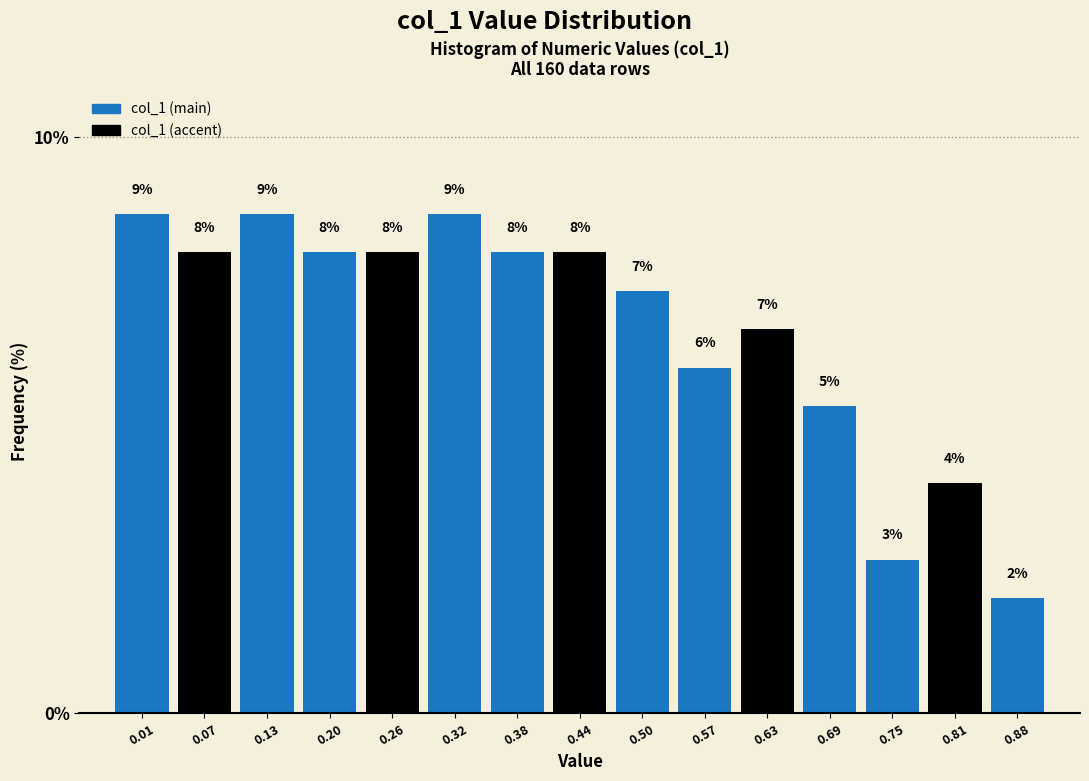

The value at 0.50 is 3.2. True or false?

False